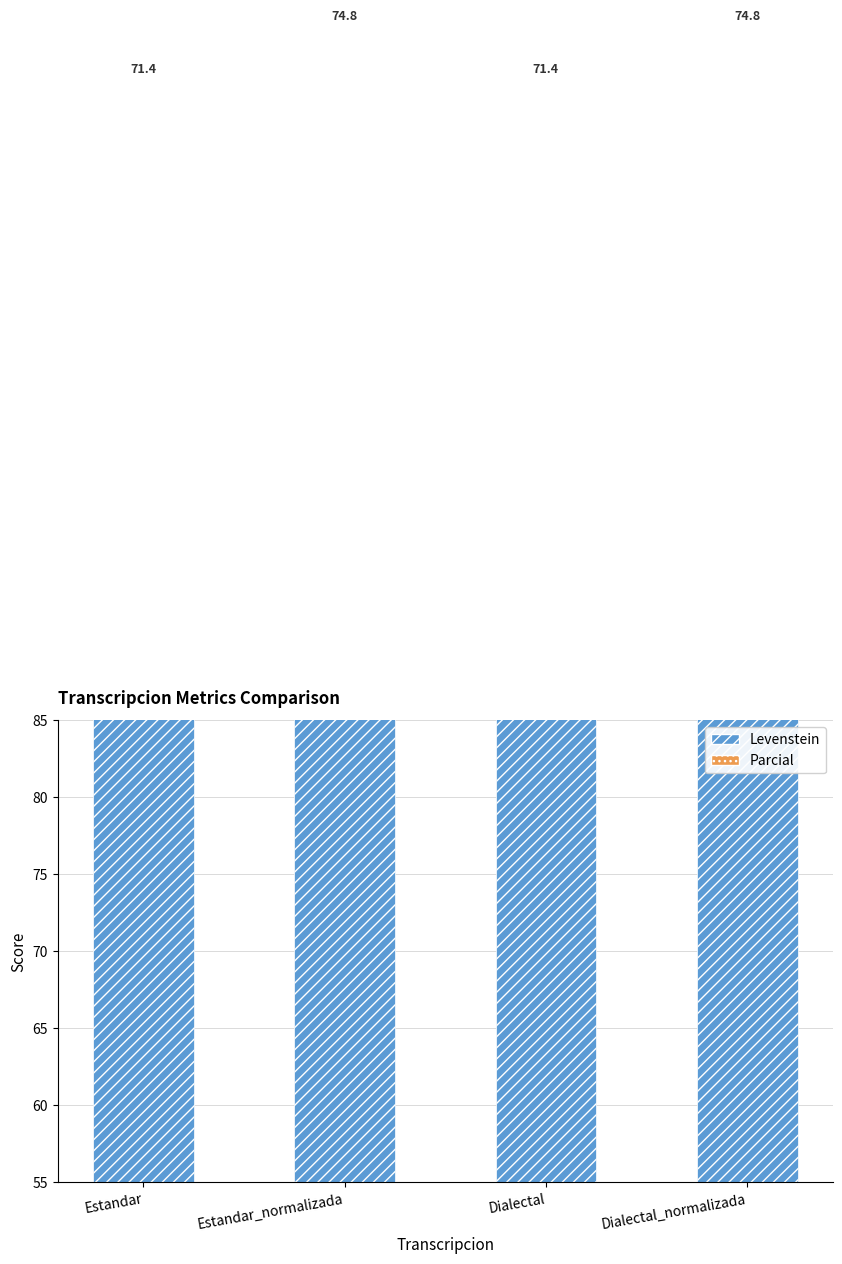

What is the difference between the highest and lowest values at Dialectal?

51.3